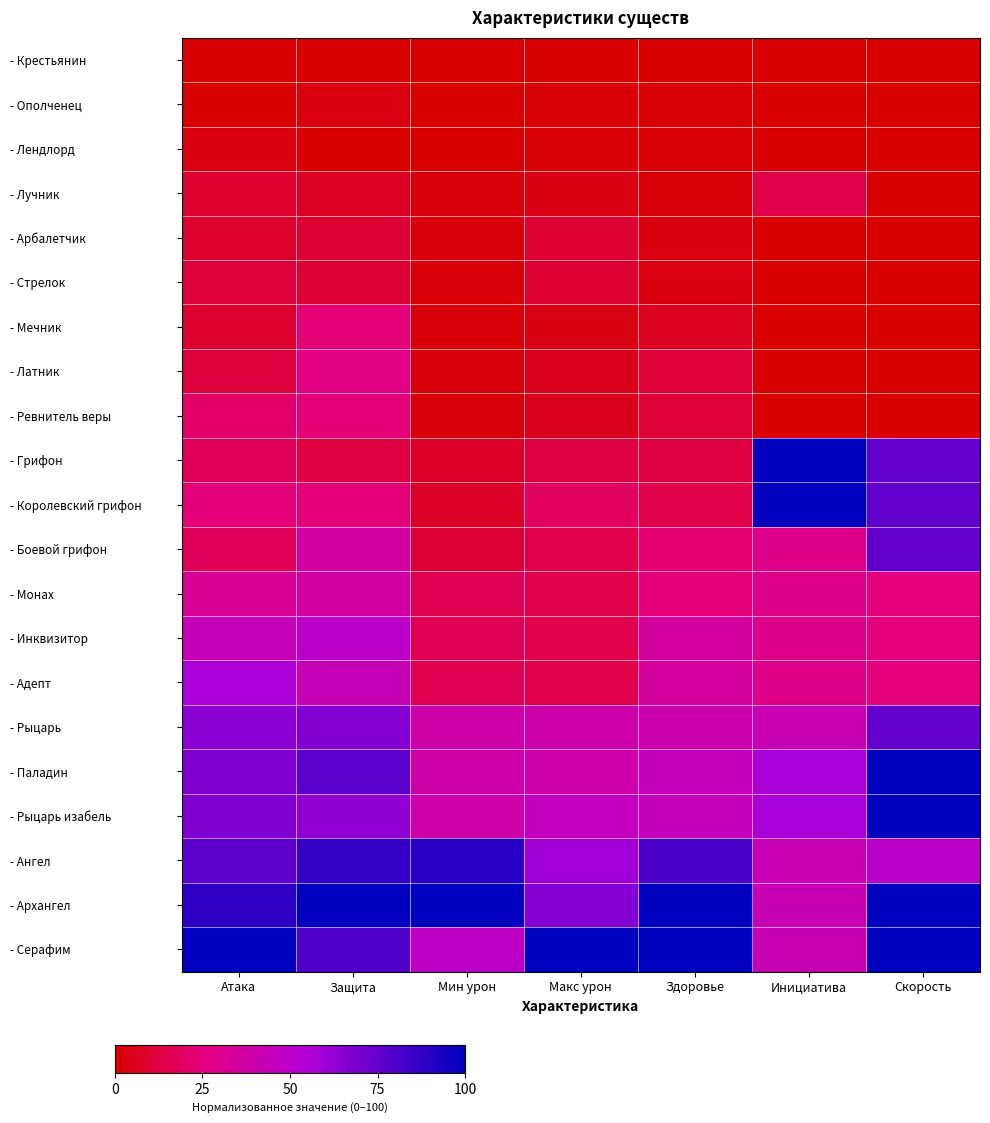

What is the difference between the highest and lowest values at Инициатива?

100.0